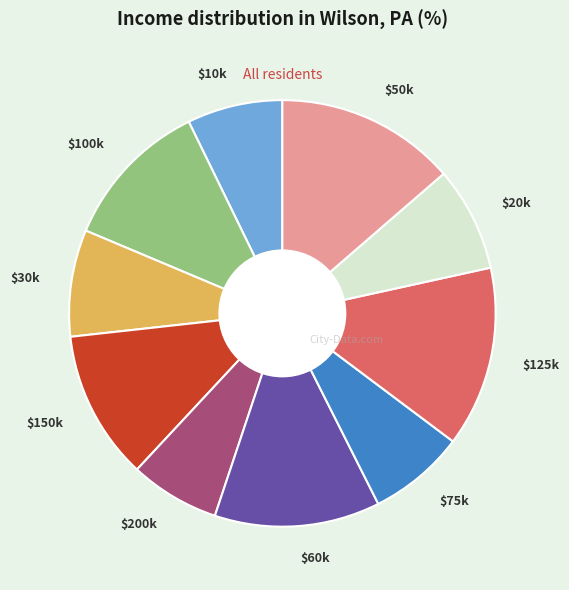

Is it true that $125k is 14% of the pie?

True